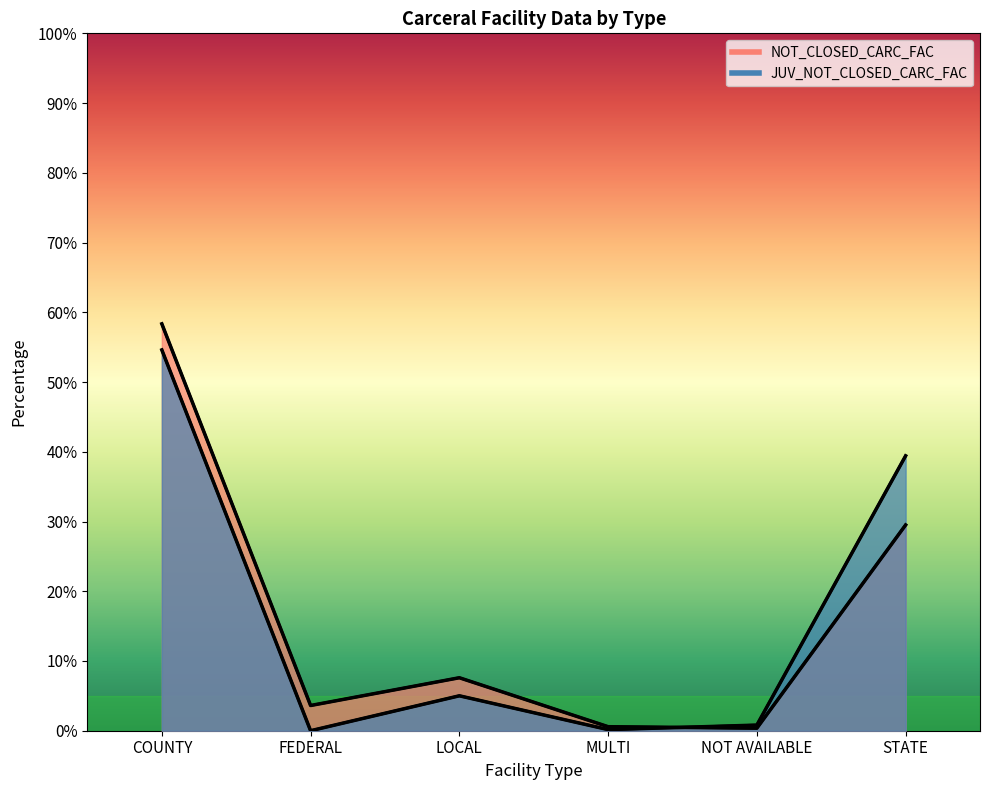

What is the approximate value of PERC_NOT_CLOSED_CARC_FAC at STATE?

29.5